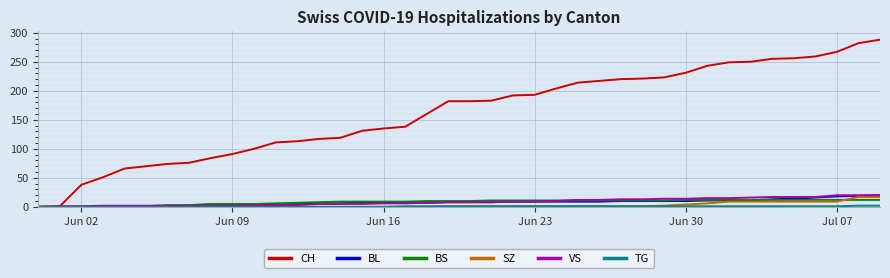

Which series has the largest range (max minus min)?

CH